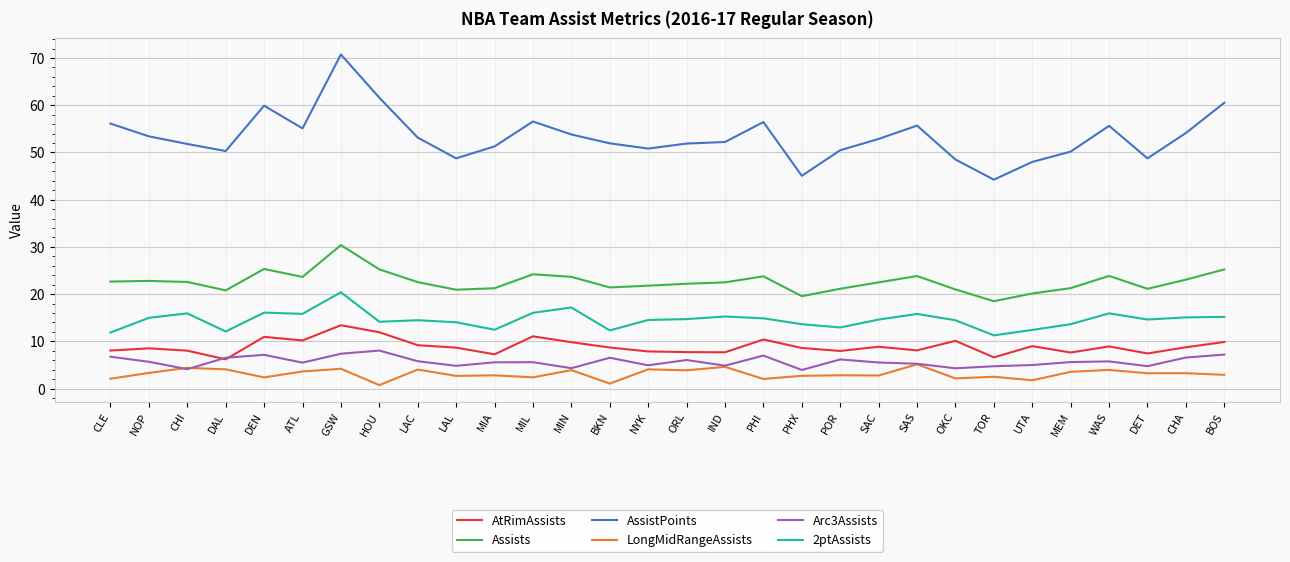

Which category has the highest value across all series?

GSW